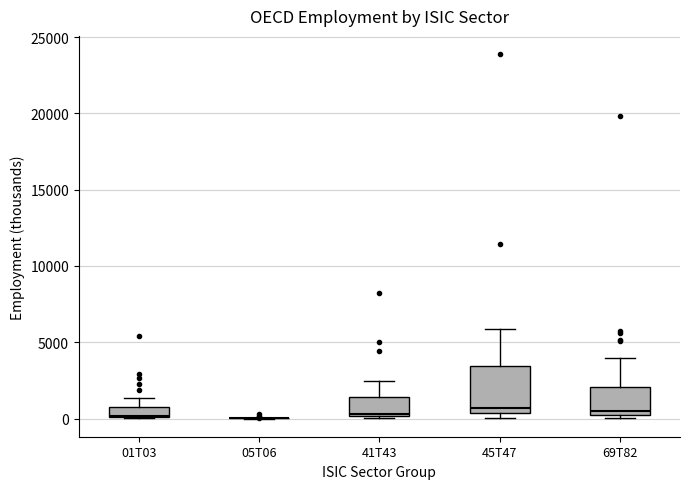

Where is the lower edge of the box for 01T03 on the y-axis? The values are not printed on the chart, so give them approximately, as read against the axis.

0